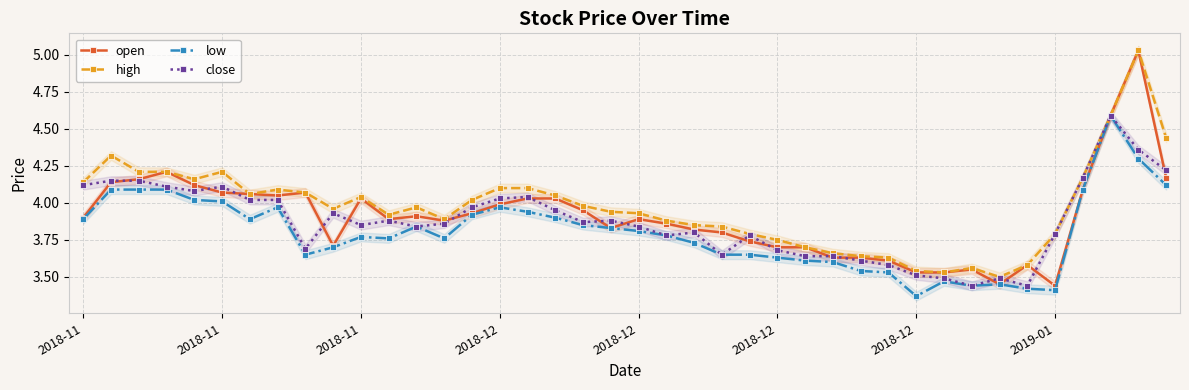

The high series shows 3.9 at 19. True or false?

True